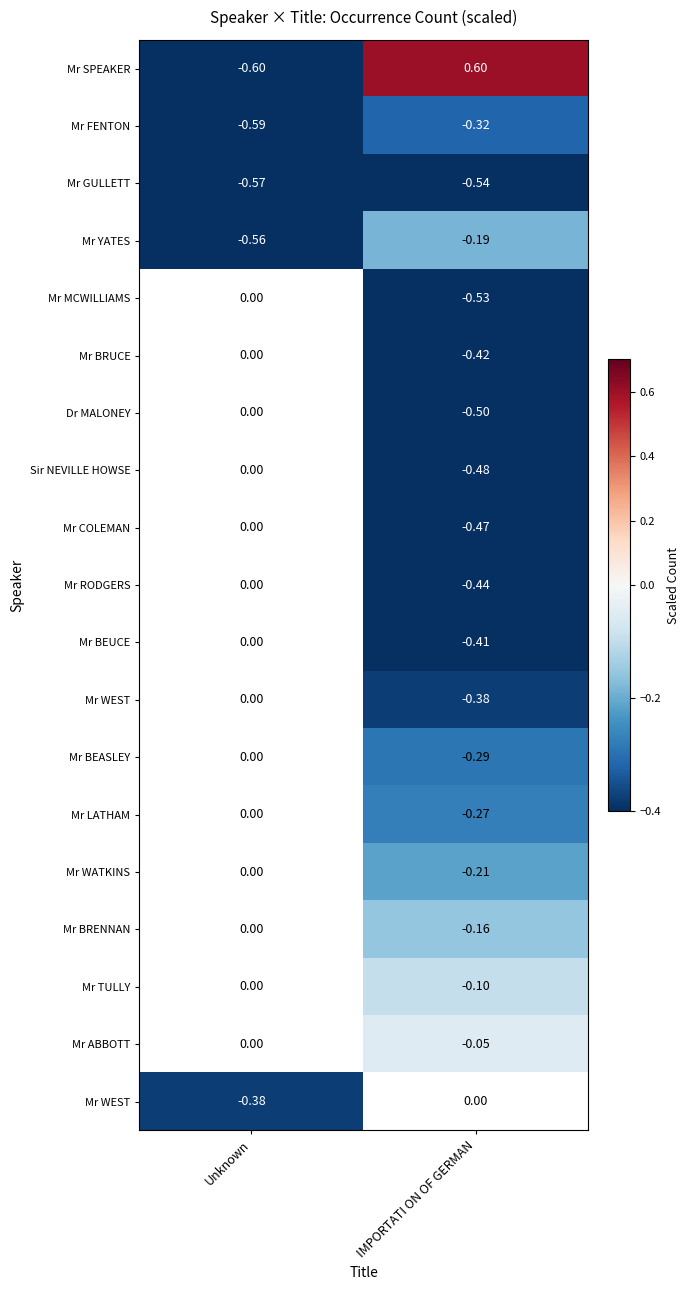

What is the smallest value displayed?

-0.6